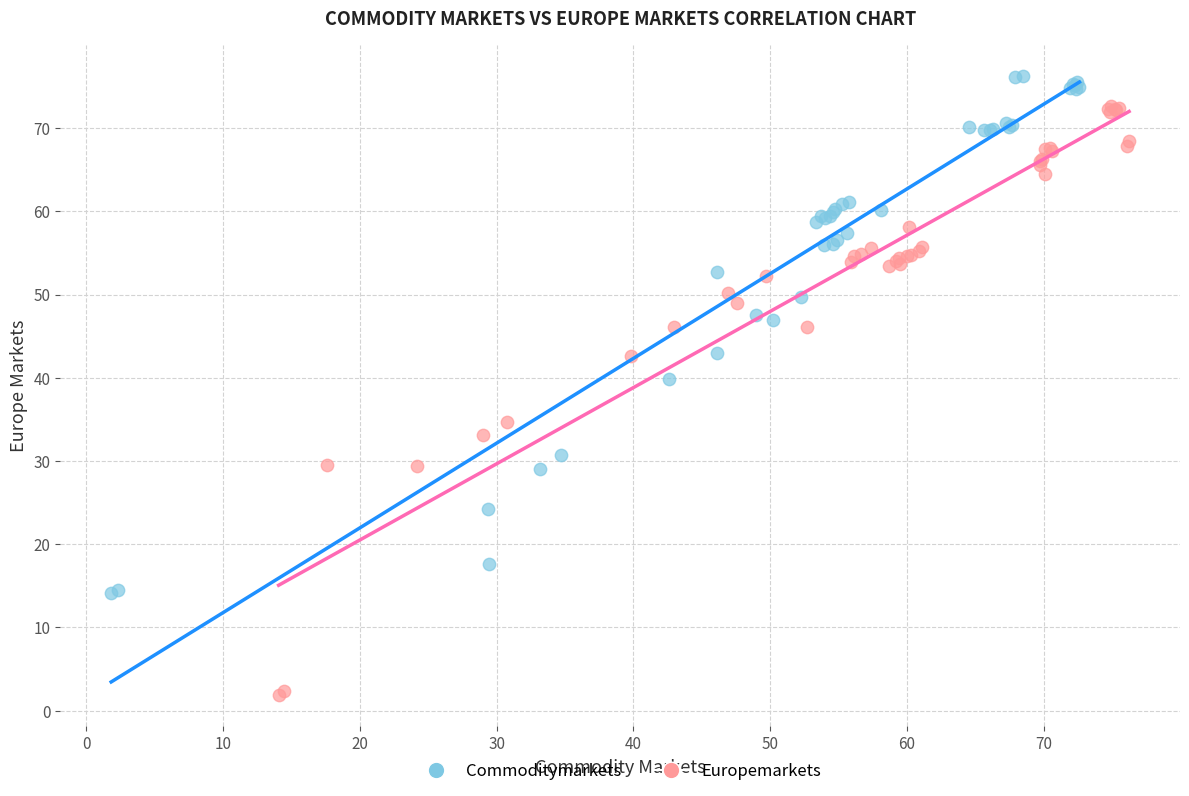

Which series has the widest spread of Y values?

Europemarkets